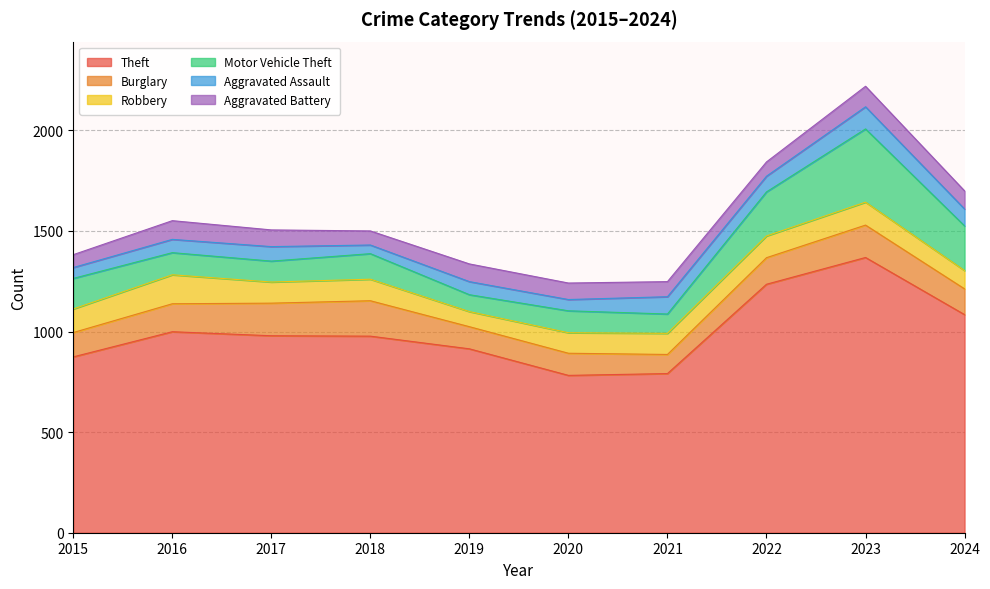

Reading left to right, what are all the values shown in this chart?

Theft: 874	999	979	977	914	782	791	1235	1368	1084
Burglary: 121	139	162	176	110	110	95	132	161	128
Robbery: 117	144	105	107	75	102	105	108	114	91
Motor Vehicle Theft: 152	110	104	127	84	109	96	219	364	222
Aggravated Assault: 54	66	72	43	65	56	86	78	110	84
Aggravated Battery: 64	93	83	70	88	82	75	71	102	90